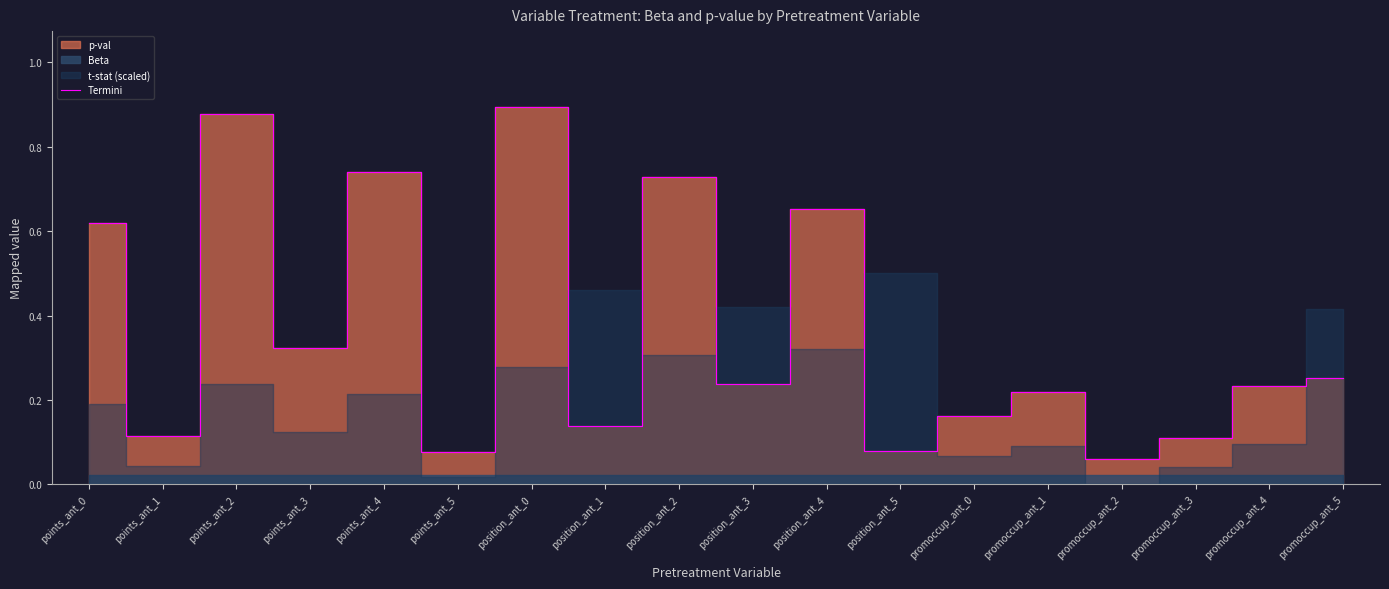

The chart shows a value of 0.1 at points_ant_3. True or false?

False